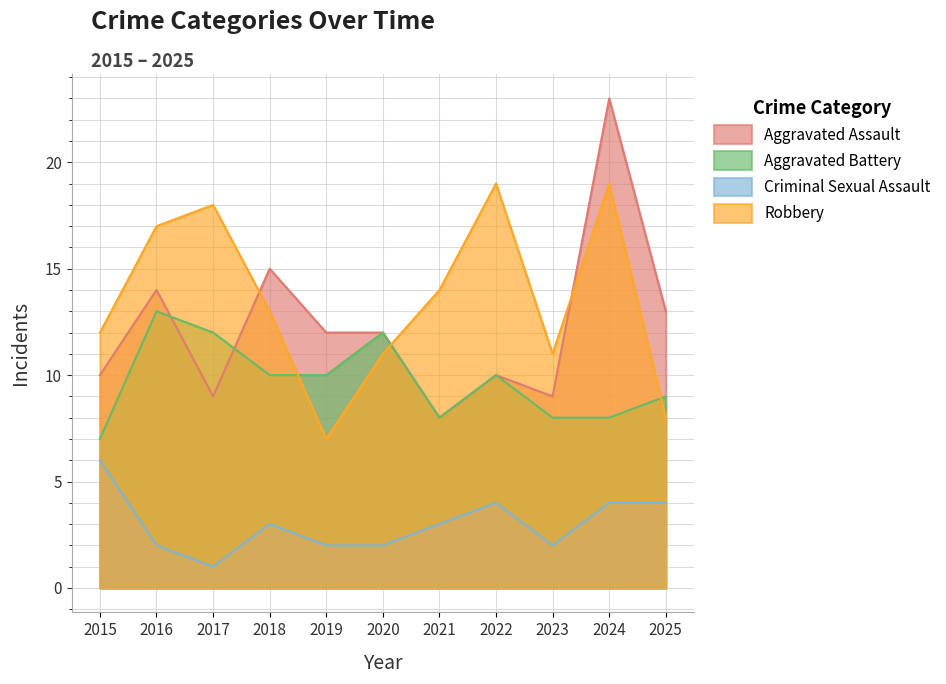

List the series in order of their peak value, lowest first.

Criminal Sexual Assault, Aggravated Battery, Robbery, Aggravated Assault